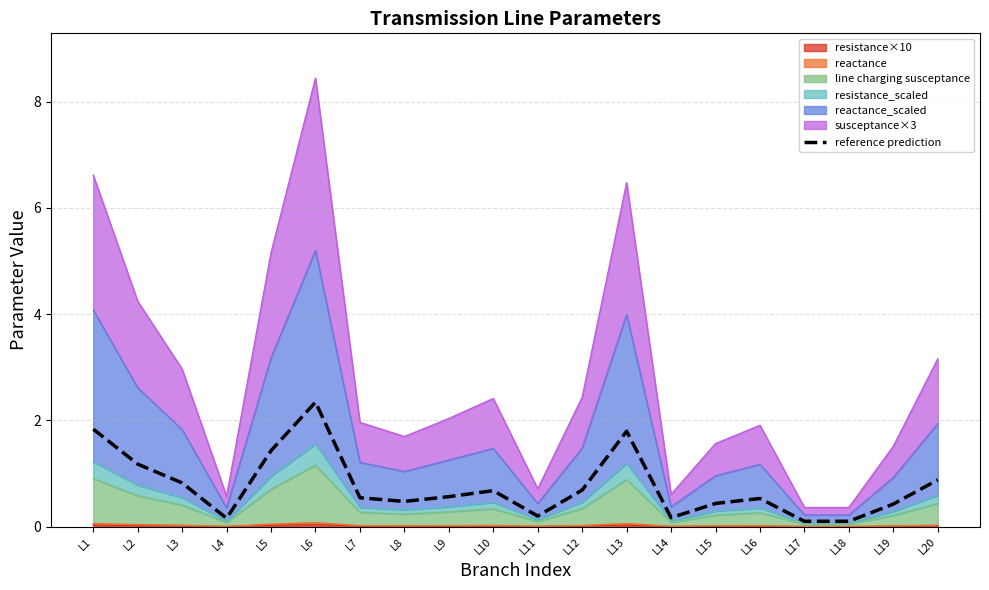

What is the value of the 7th point from the left?

0.5